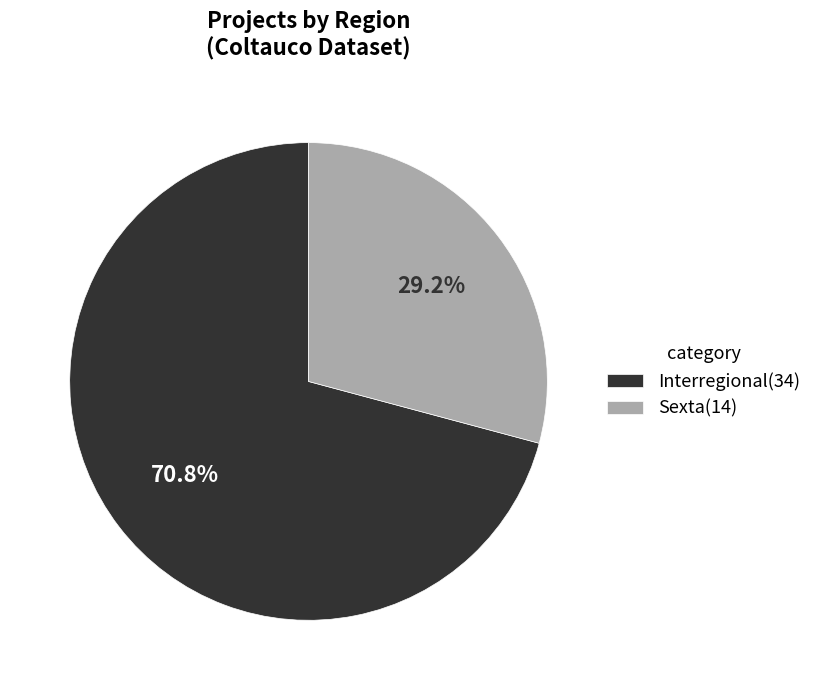

Which slice is the largest?

Interregional